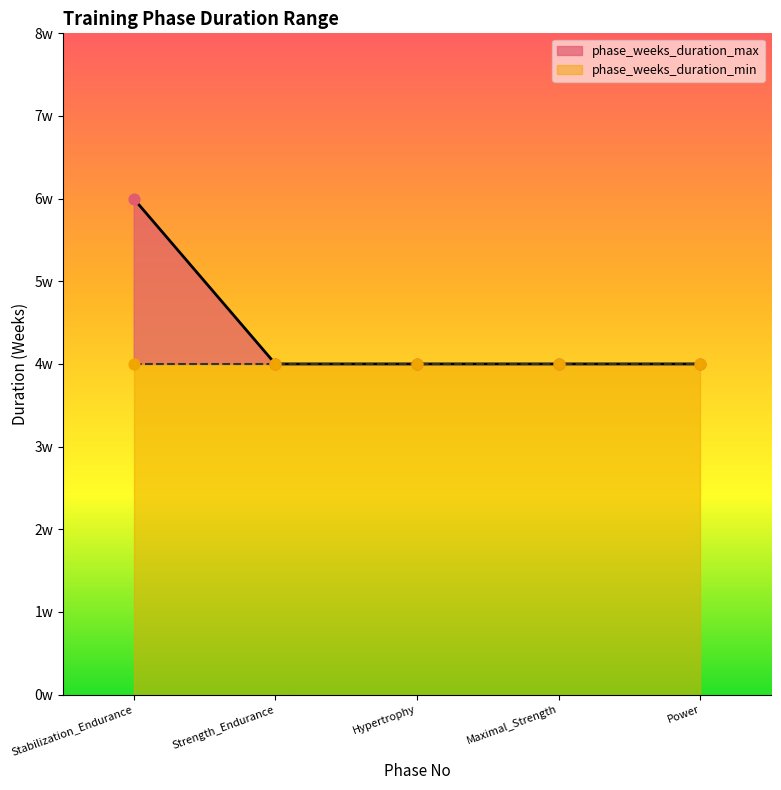

What is the change in value from Stabilization_Endurance to Power?

-2